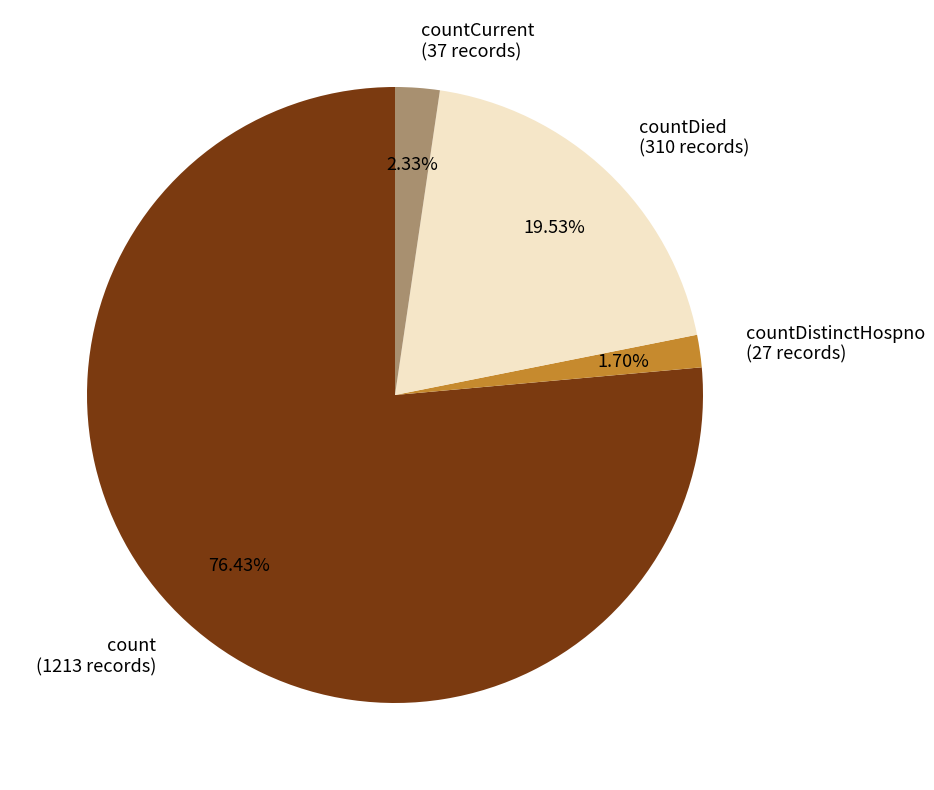

Rank the categories by value from highest to lowest.

count, countDied, countCurrent, countDistinctHospno